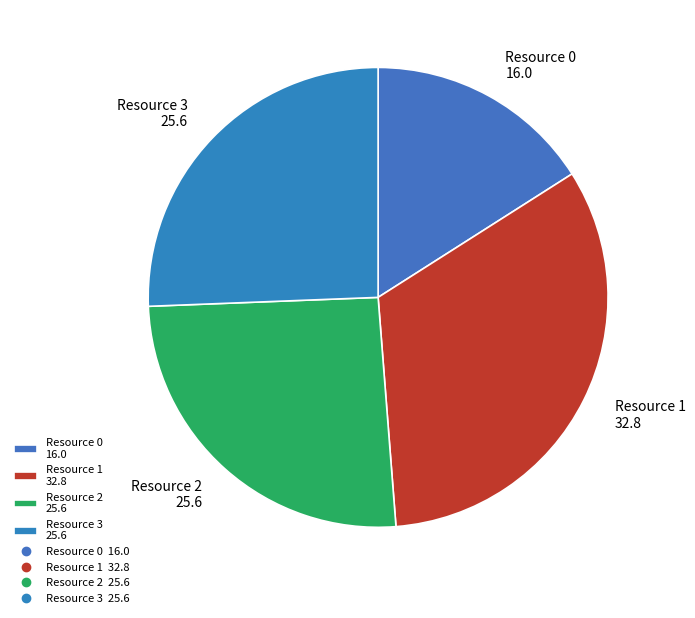

Is there a majority slice in this chart?

No